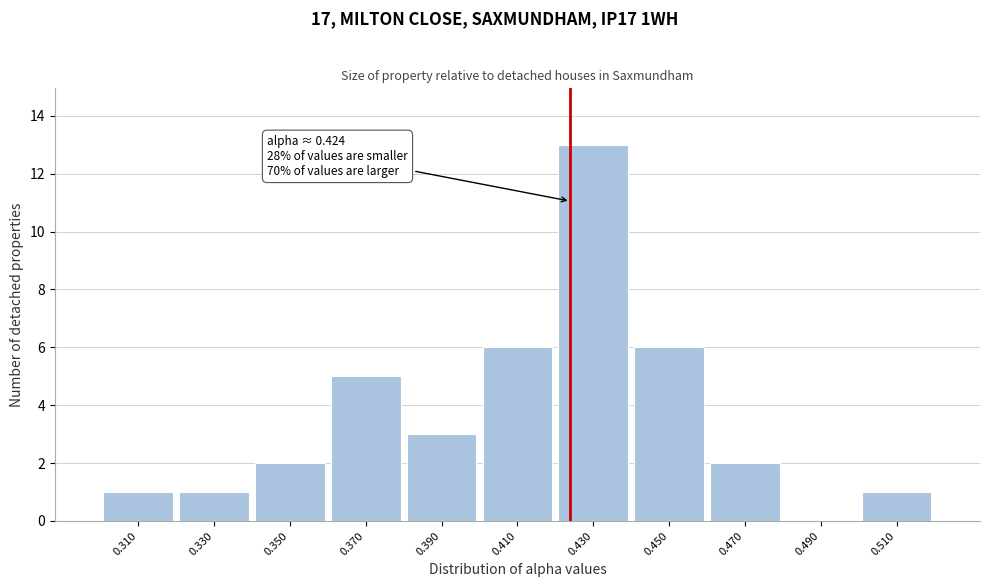

Over which range of the x-axis is the bar tallest?

0.42 to 0.44